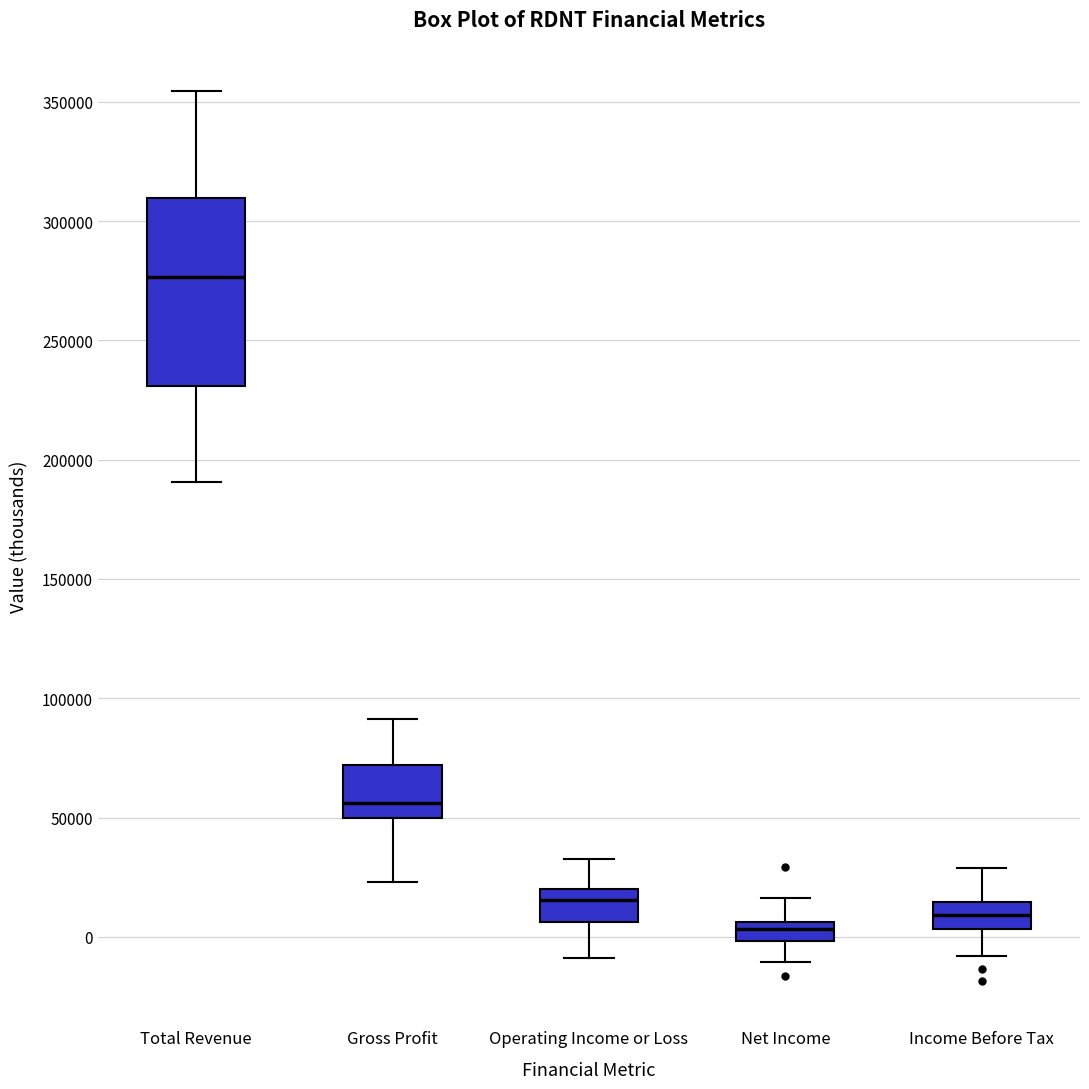

Which box is the tallest, from its lower edge to its upper edge?

Total Revenue